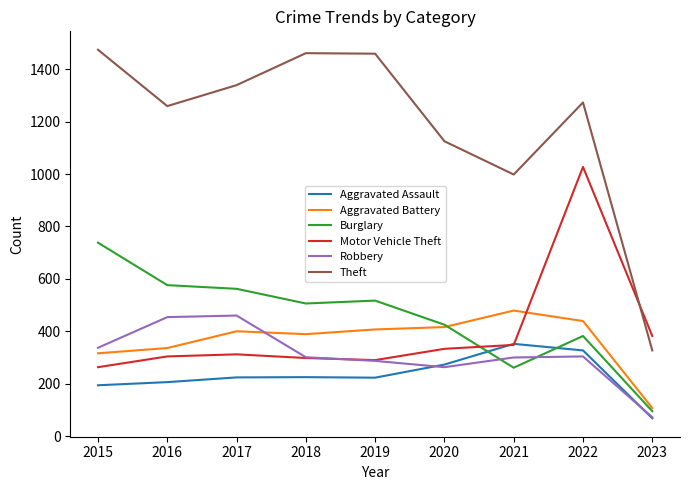

What are all the series names shown in the legend?

Aggravated Assault, Aggravated Battery, Burglary, Motor Vehicle Theft, Robbery, Theft